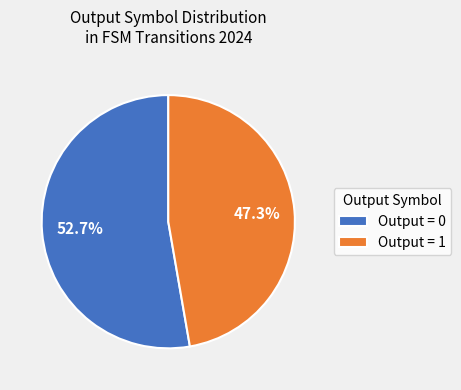

To the nearest percent, what is the average slice percentage?

50%